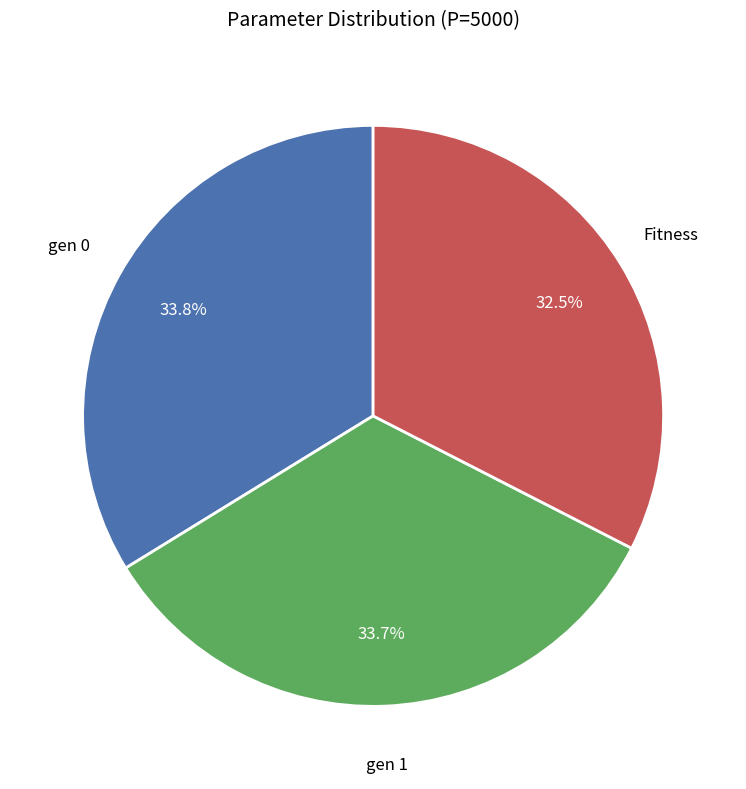

Does any single category account for the majority?

No